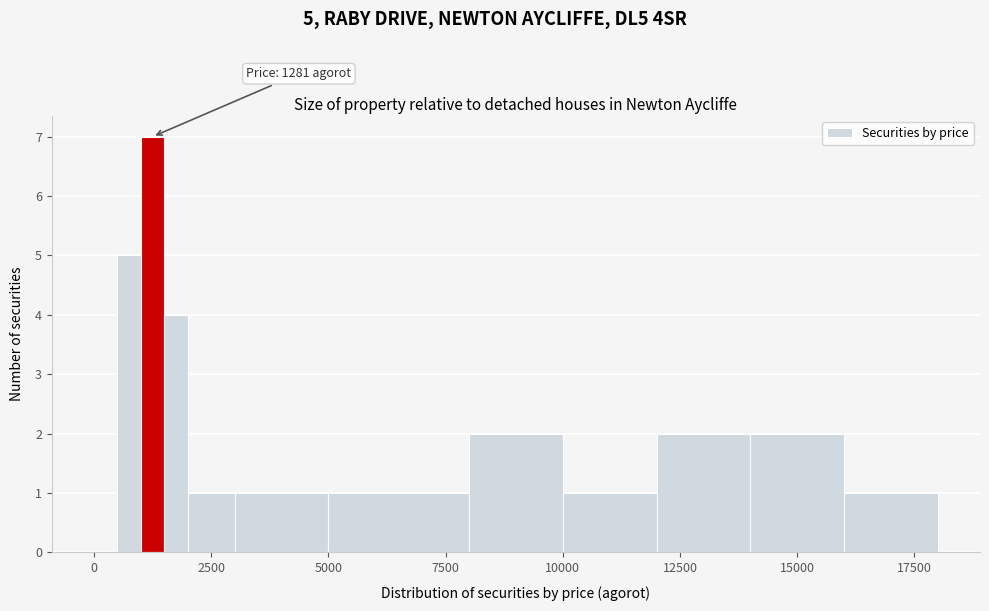

Around what value on the x-axis is the tallest bar? Give the approximate position of its centre, as read against the axis.

1500